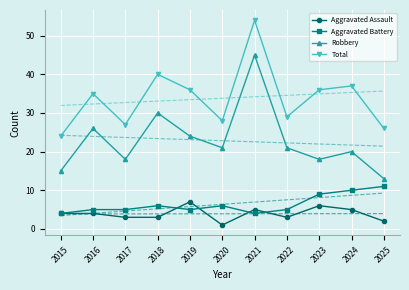

In Aggravated Battery, how many points are higher than both neighbors (excluding endpoints)?

2